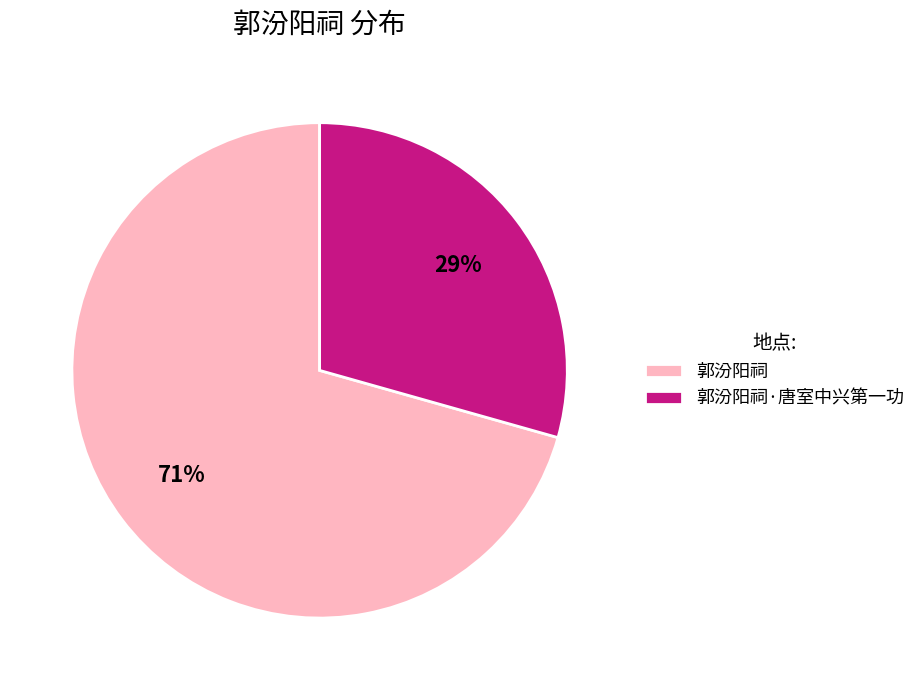

The 郭汾阳祠 slice represents 60% of the pie. True or false?

False